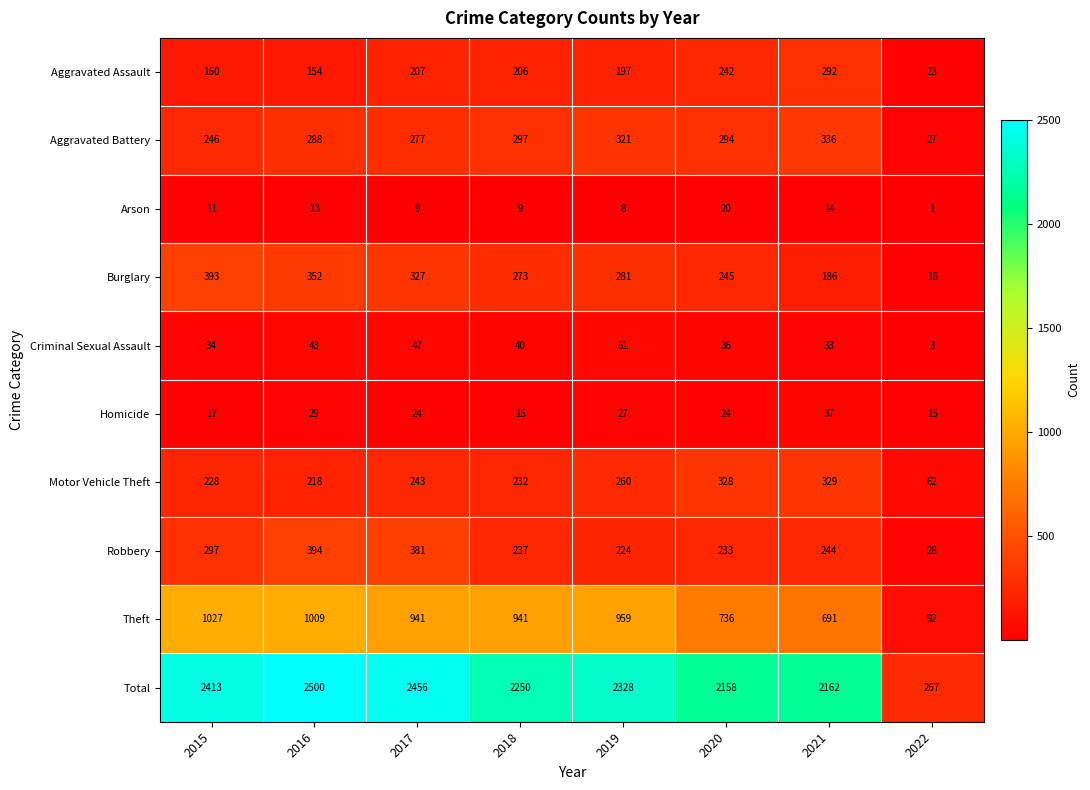

The value of Total at 2020 is 3064. True or false?

False